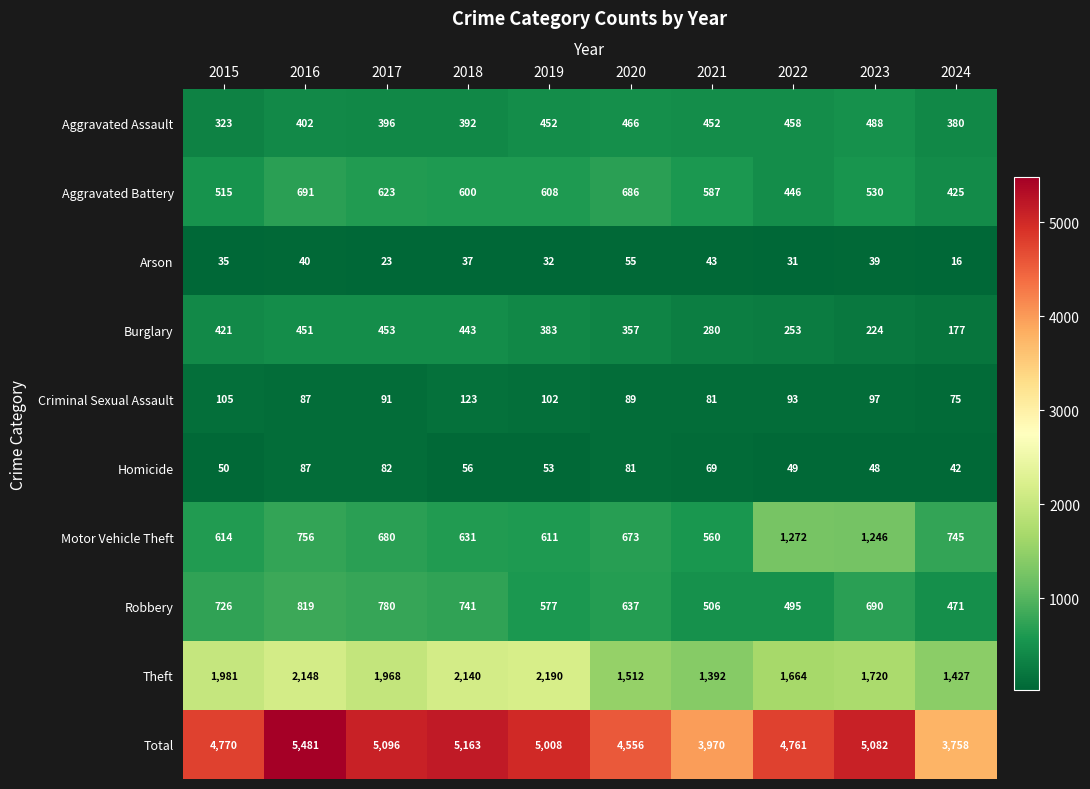

Which series has the widest spread of values?

Total